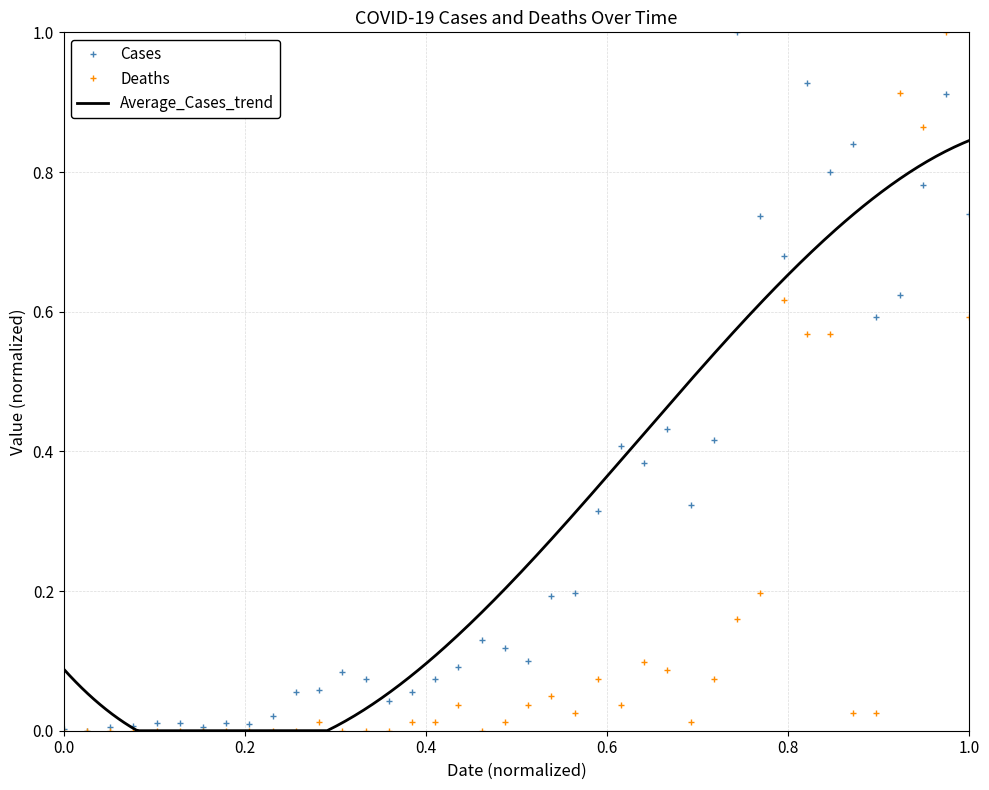

True or false: Deaths has more than 0 points higher than both neighbors.

True